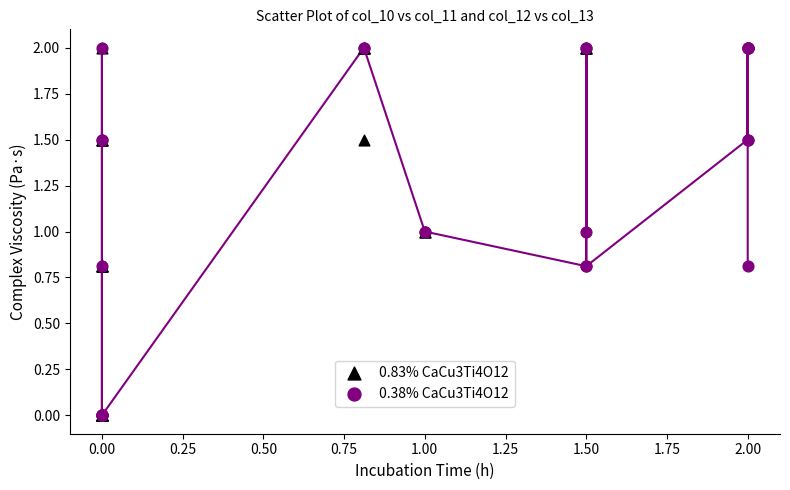

What are all the series names shown in the legend?

0.83% CaCu3Ti4O12, 0.38% CaCu3Ti4O12